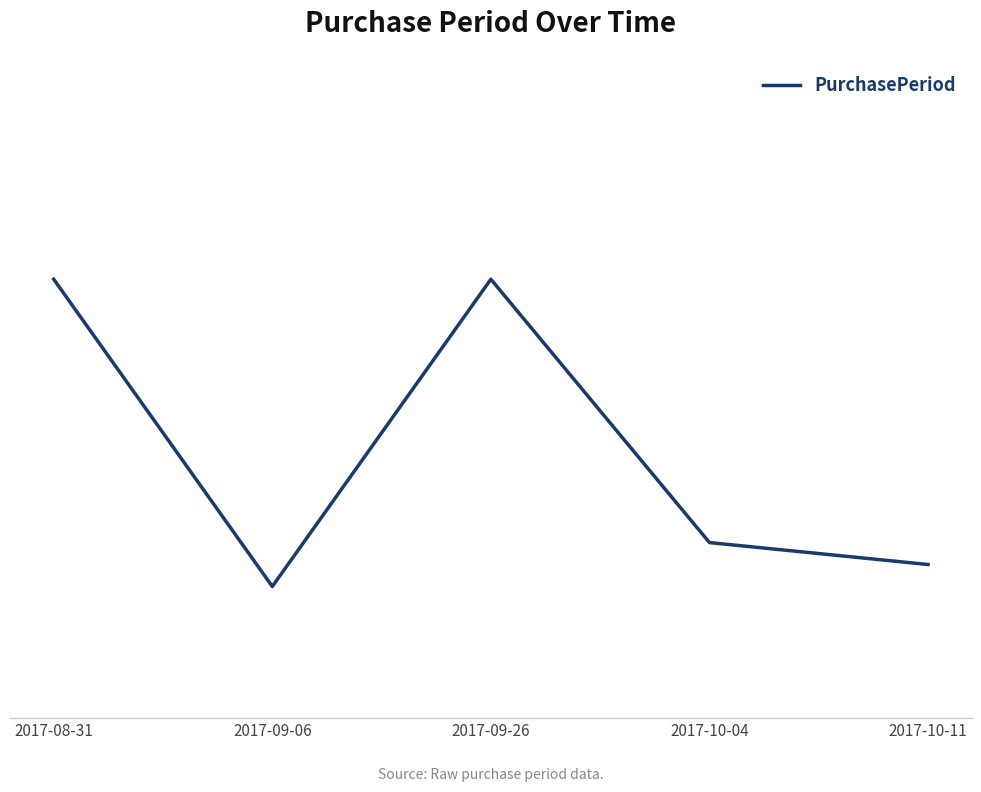

What is the label of the 5th point from the left?

2017-10-11